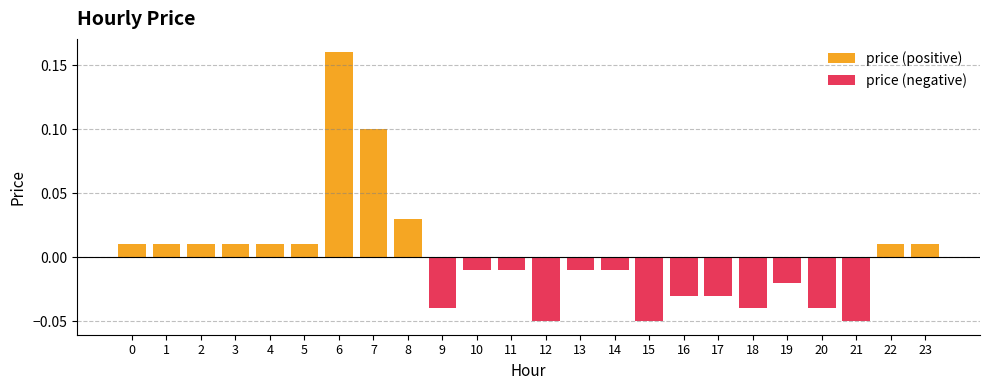

List the series in order of their peak value, lowest first.

price (negative), price (positive)